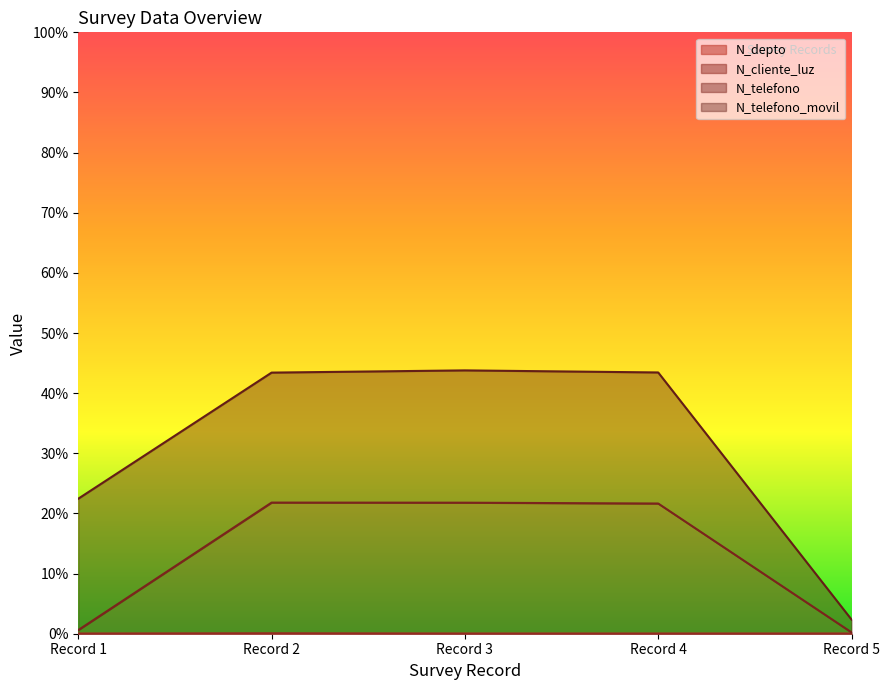

True or false: N_cliente_luz and N_depto intersect in this chart.

False